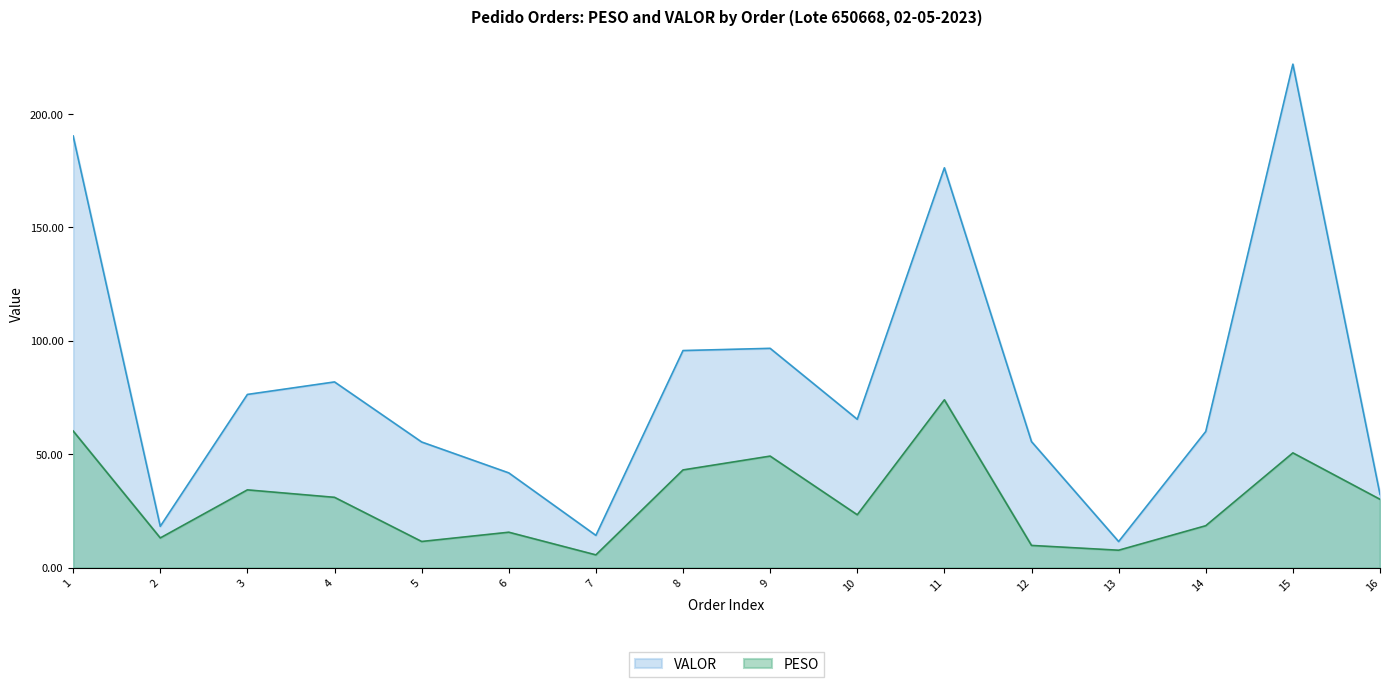

How many lines are shown in the chart?

2